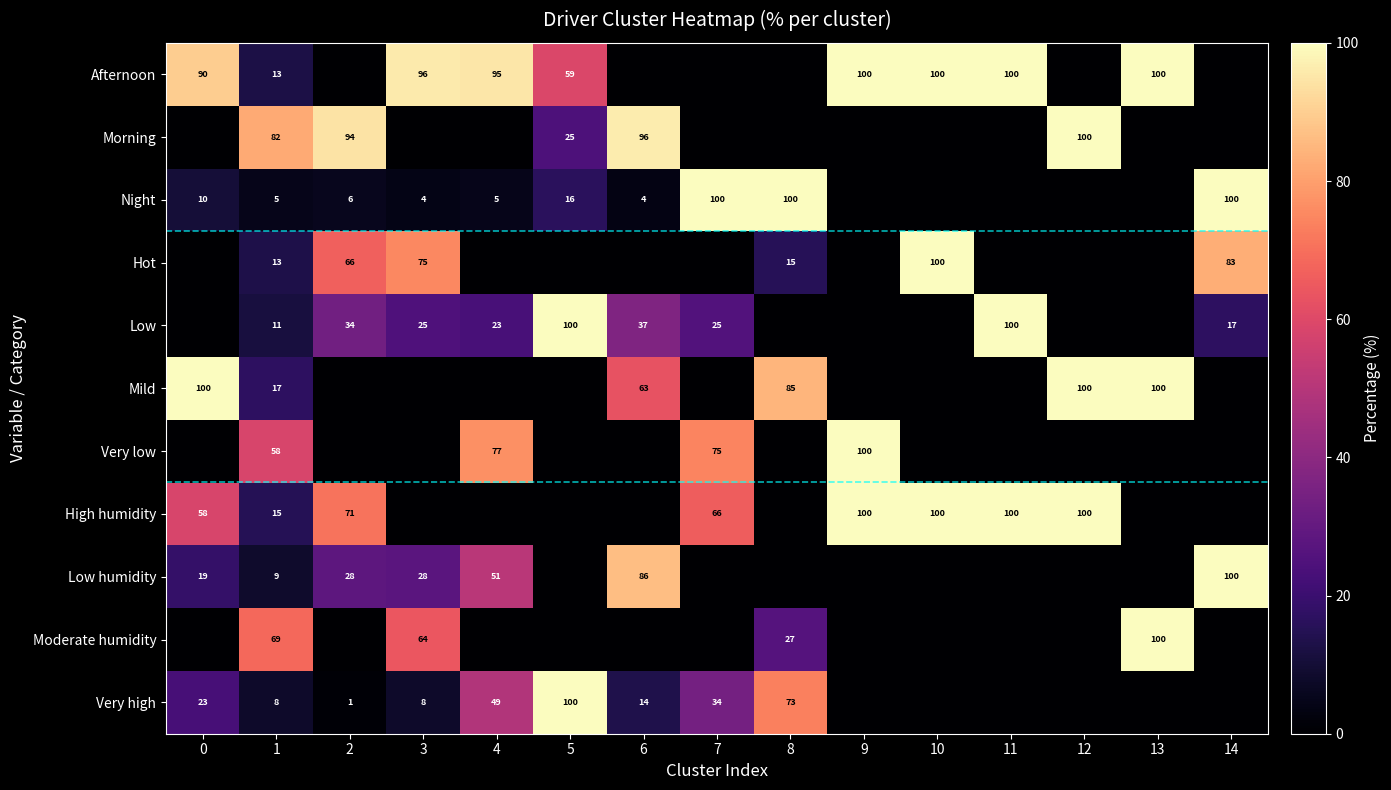

What is the greatest value displayed?

100.0